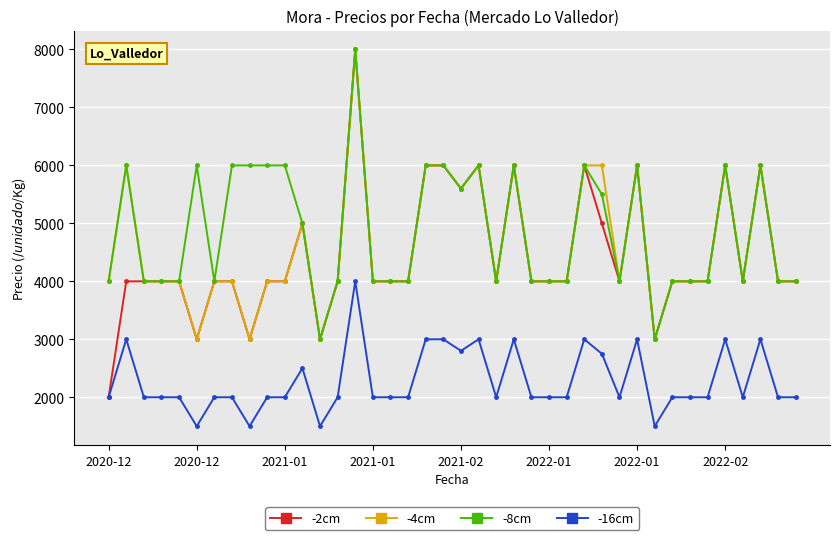

Reading right to left, transcribe all the data shown in this chart.

-2cm: 4000	4000	6000	4000	6000	4000	4000	4000	3000	6000	4000	5000	6000	4000	4000	4000	6000	4000	6000	5600	6000	6000	4000	4000	4000	8000	4000	3000	5000	4000	4000	3000	4000	4000	3000	4000	4000	4000	4000	2000
-4cm: 4000	4000	6000	4000	6000	4000	4000	4000	3000	6000	4000	6000	6000	4000	4000	4000	6000	4000	6000	5600	6000	6000	4000	4000	4000	8000	4000	3000	5000	4000	4000	3000	4000	4000	3000	4000	4000	4000	6000	4000
-8cm: 4000	4000	6000	4000	6000	4000	4000	4000	3000	6000	4000	5500	6000	4000	4000	4000	6000	4000	6000	5600	6000	6000	4000	4000	4000	8000	4000	3000	5000	6000	6000	6000	6000	4000	6000	4000	4000	4000	6000	4000
-16cm: 2000	2000	3000	2000	3000	2000	2000	2000	1500	3000	2000	2750	3000	2000	2000	2000	3000	2000	3000	2800	3000	3000	2000	2000	2000	4000	2000	1500	2500	2000	2000	1500	2000	2000	1500	2000	2000	2000	3000	2000